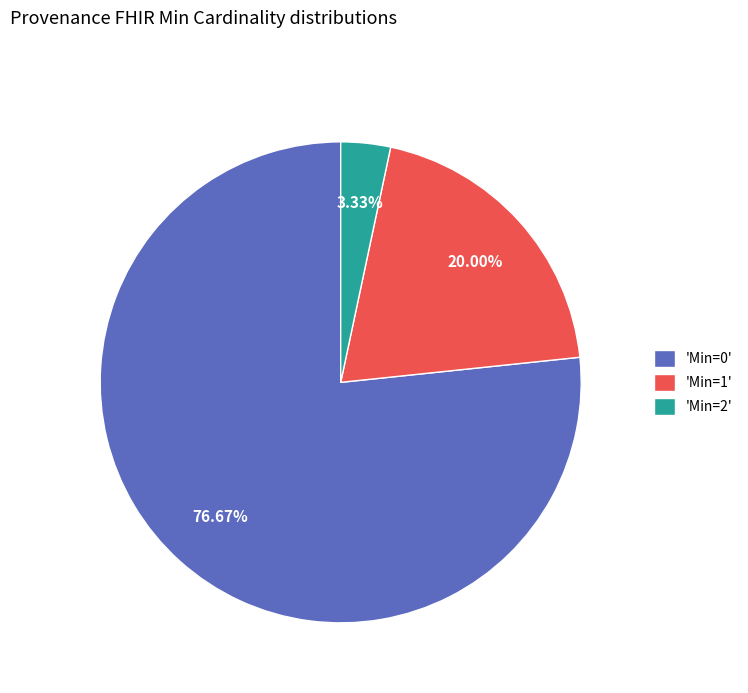

Rank the categories by value from highest to lowest.

'Min=0', 'Min=1', 'Min=2'